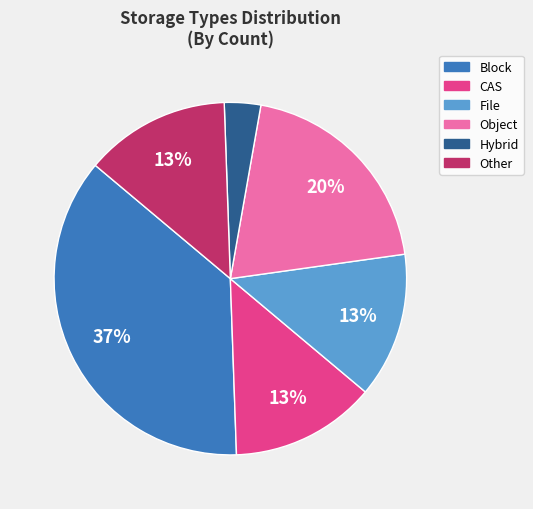

Does any single category account for the majority?

No